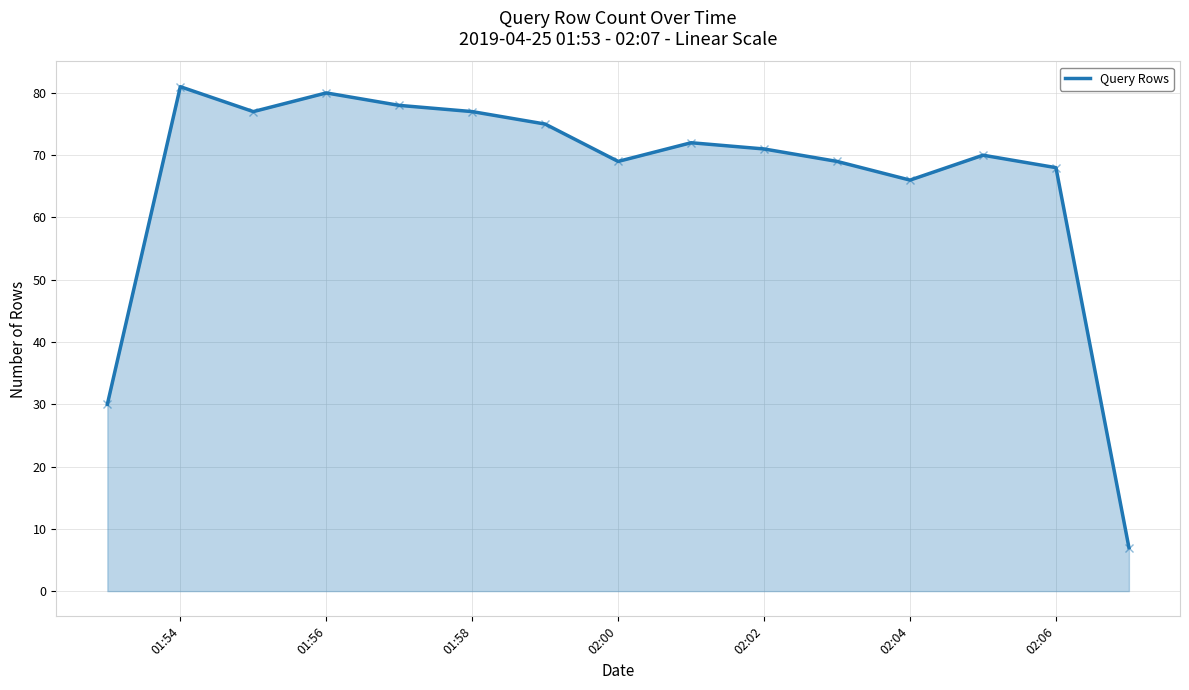

What is the minimum value shown in the chart?

7